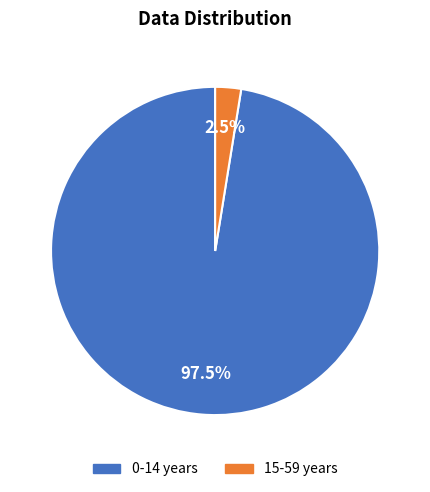

Is there a majority slice in this chart?

Yes